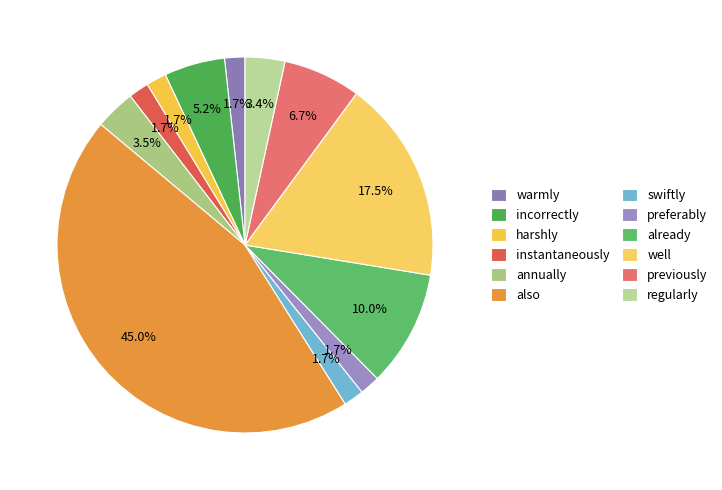

The already slice represents 10% of the pie. True or false?

True